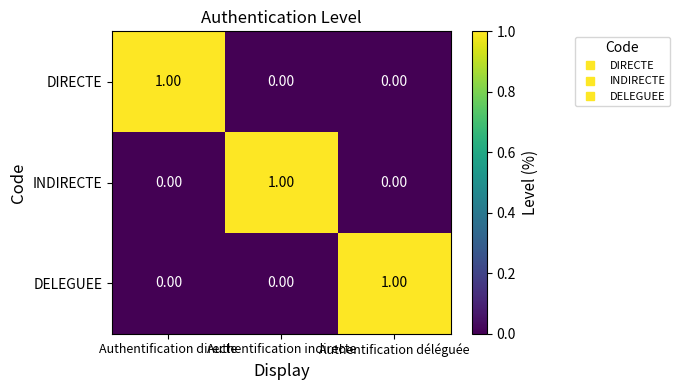

Is the value of DIRECTE at Authentification indirecte greater than the value of INDIRECTE at Authentification indirecte?

No